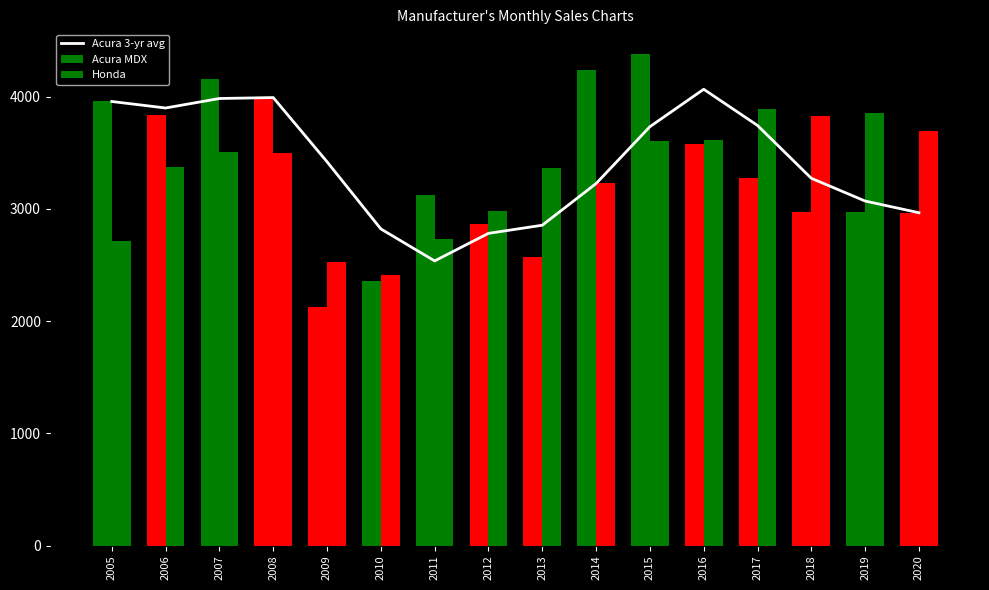

Reading left to right, what are all the values shown in this chart?

3957.0	3899.0	3983.7	3992.0	3419.7	2821.3	2536.3	2782.0	2854.3	3225.7	3732.3	4066.0	3743.7	3272.7	3070.0	2965.7